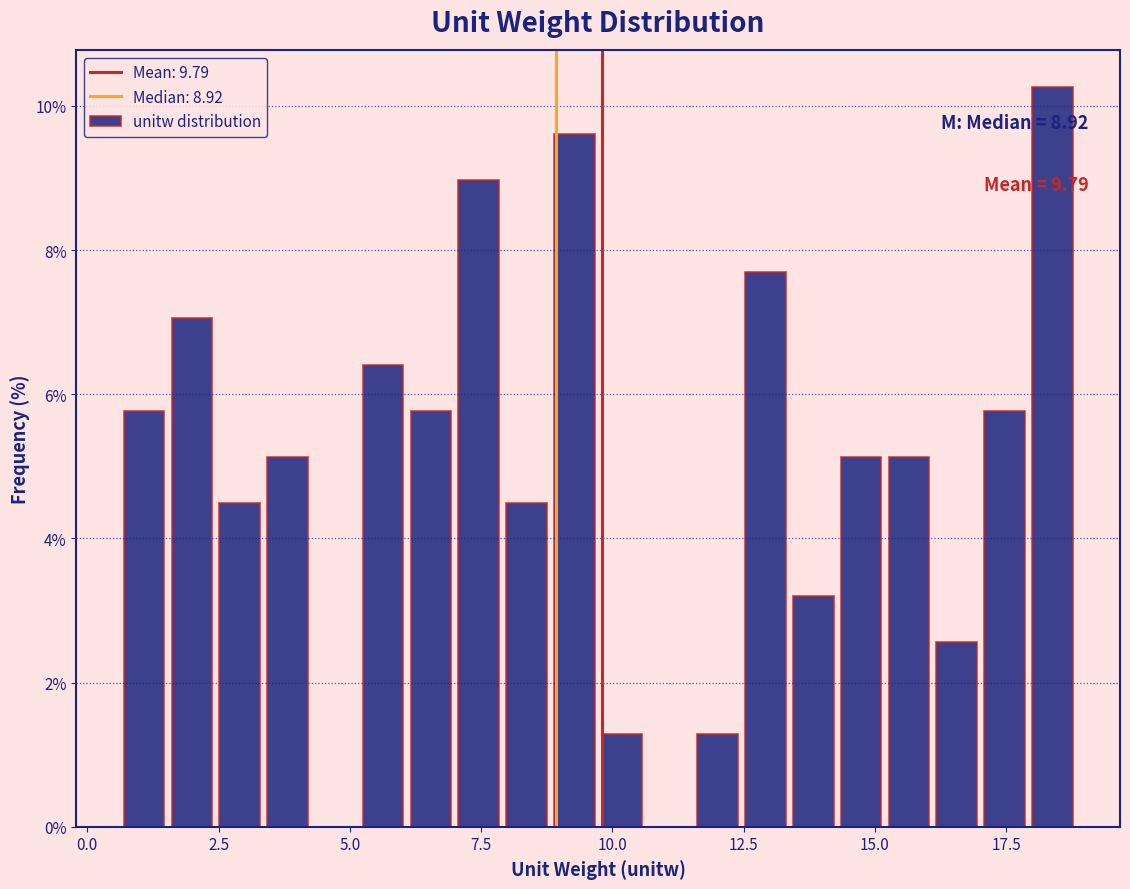

Read against the x-axis, roughly where is the centre of the tallest bar?

18.5